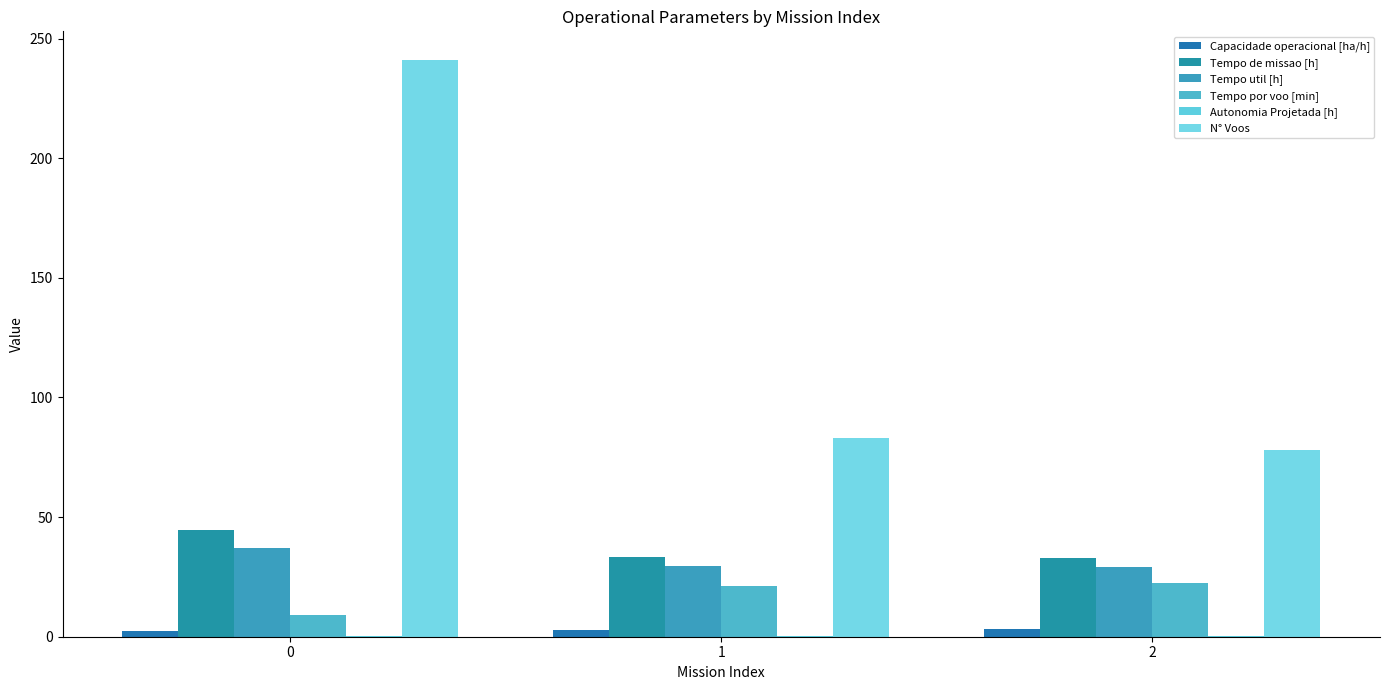

The value of Tempo por voo [min] at 2 is 32.5. True or false?

False